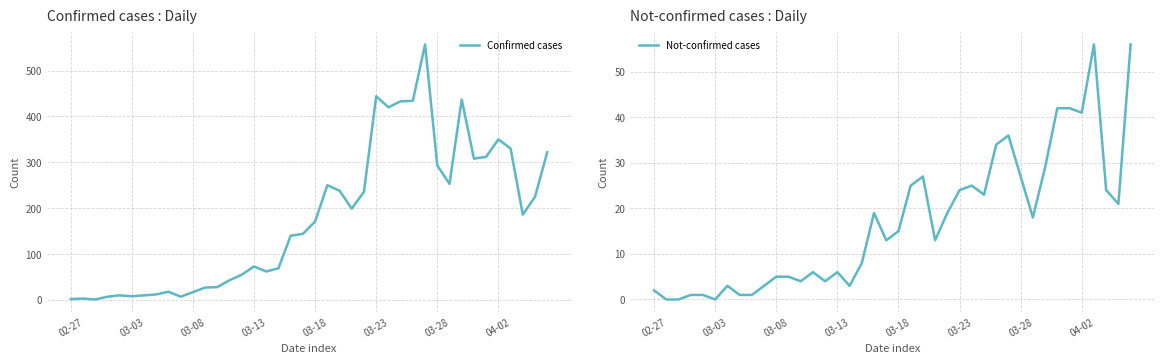

True or false: Not-confirmed cases and Confirmed cases cross at least once.

False